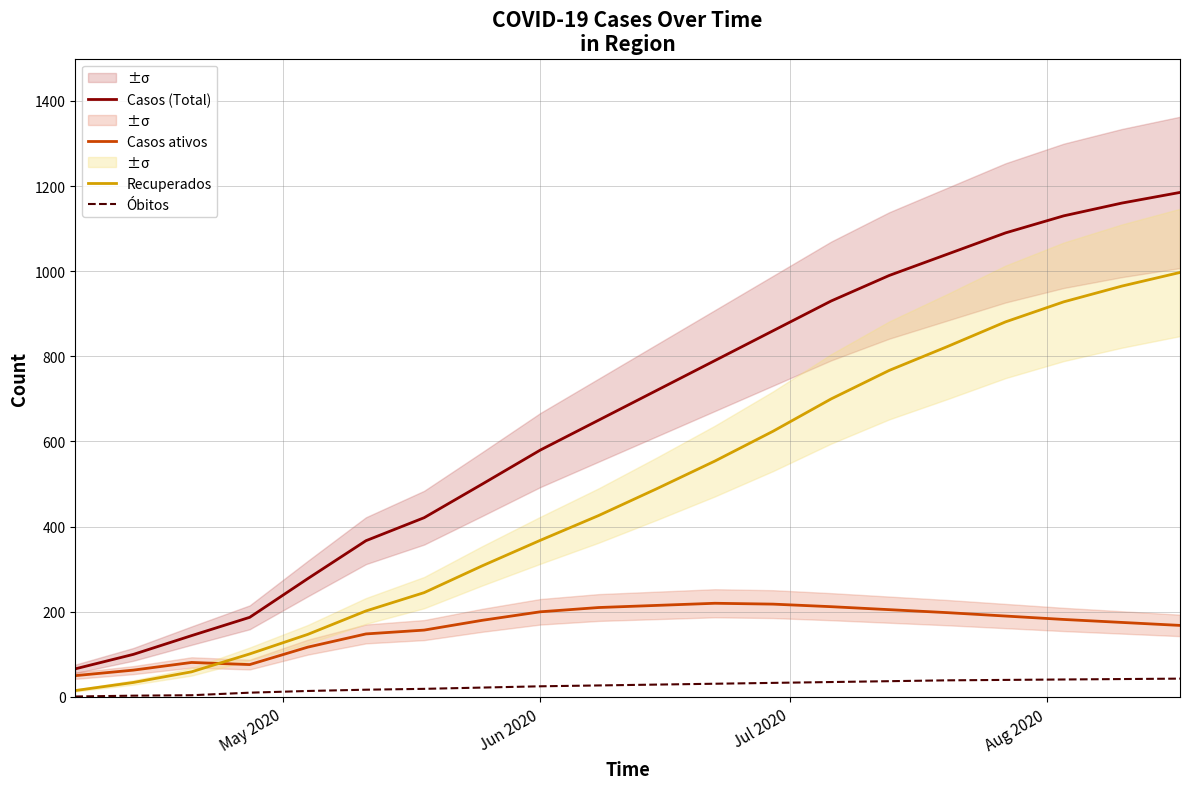

What are all the series names shown in the legend?

Casos (Total), Casos ativos, Recuperados, Óbitos